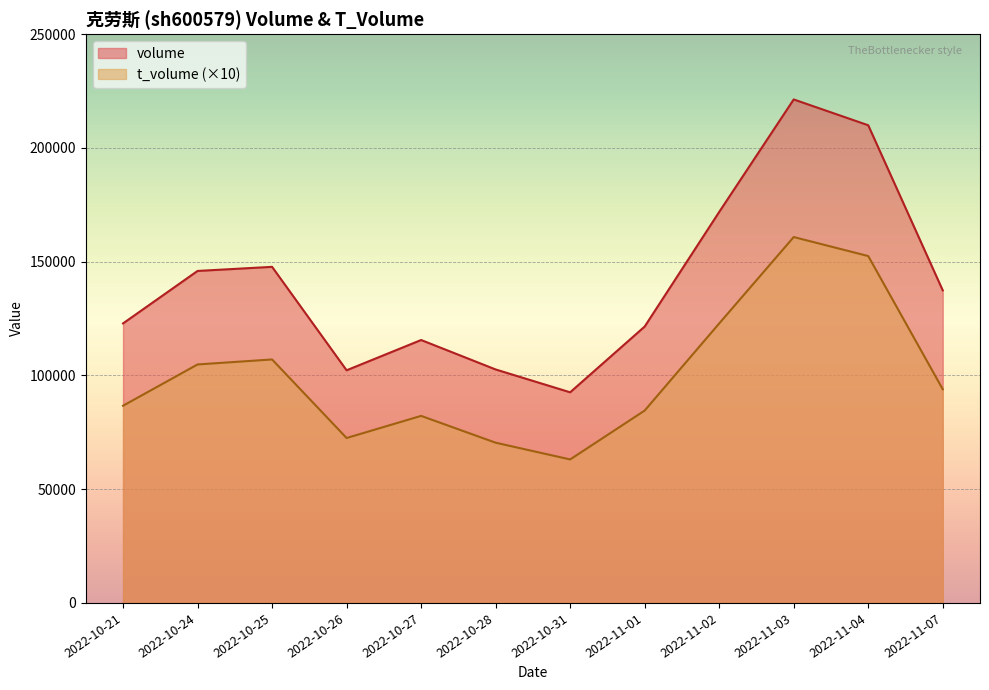

What is the sum of the volume values at 2022-10-24 and 2022-11-04?

355889